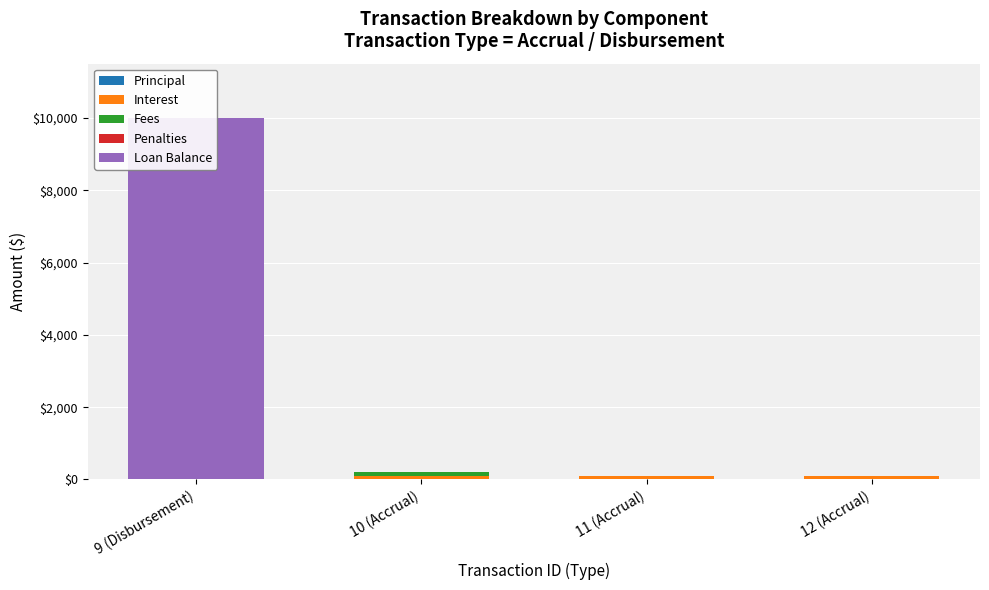

Reading right to left, transcribe all the data shown in this chart.

Principal: 12 (Accrual)=0	11 (Accrual)=0	10 (Accrual)=0	9 (Disbursement)=0
Interest: 12 (Accrual)=101	11 (Accrual)=101	10 (Accrual)=100	9 (Disbursement)=0
Fees: 12 (Accrual)=0	11 (Accrual)=0	10 (Accrual)=100	9 (Disbursement)=0
Penalties: 12 (Accrual)=0	11 (Accrual)=0	10 (Accrual)=0	9 (Disbursement)=0
Loan Balance: 12 (Accrual)=0	11 (Accrual)=0	10 (Accrual)=0	9 (Disbursement)=10000